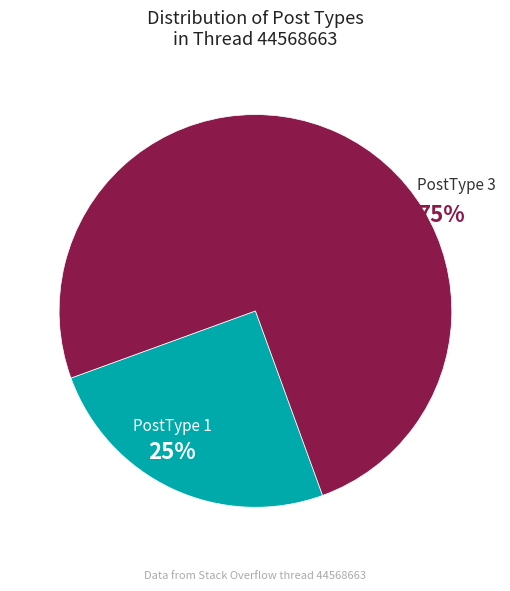

To the nearest percent, what is the difference between the PostType 3 and PostType 1 slice percentages?

50%